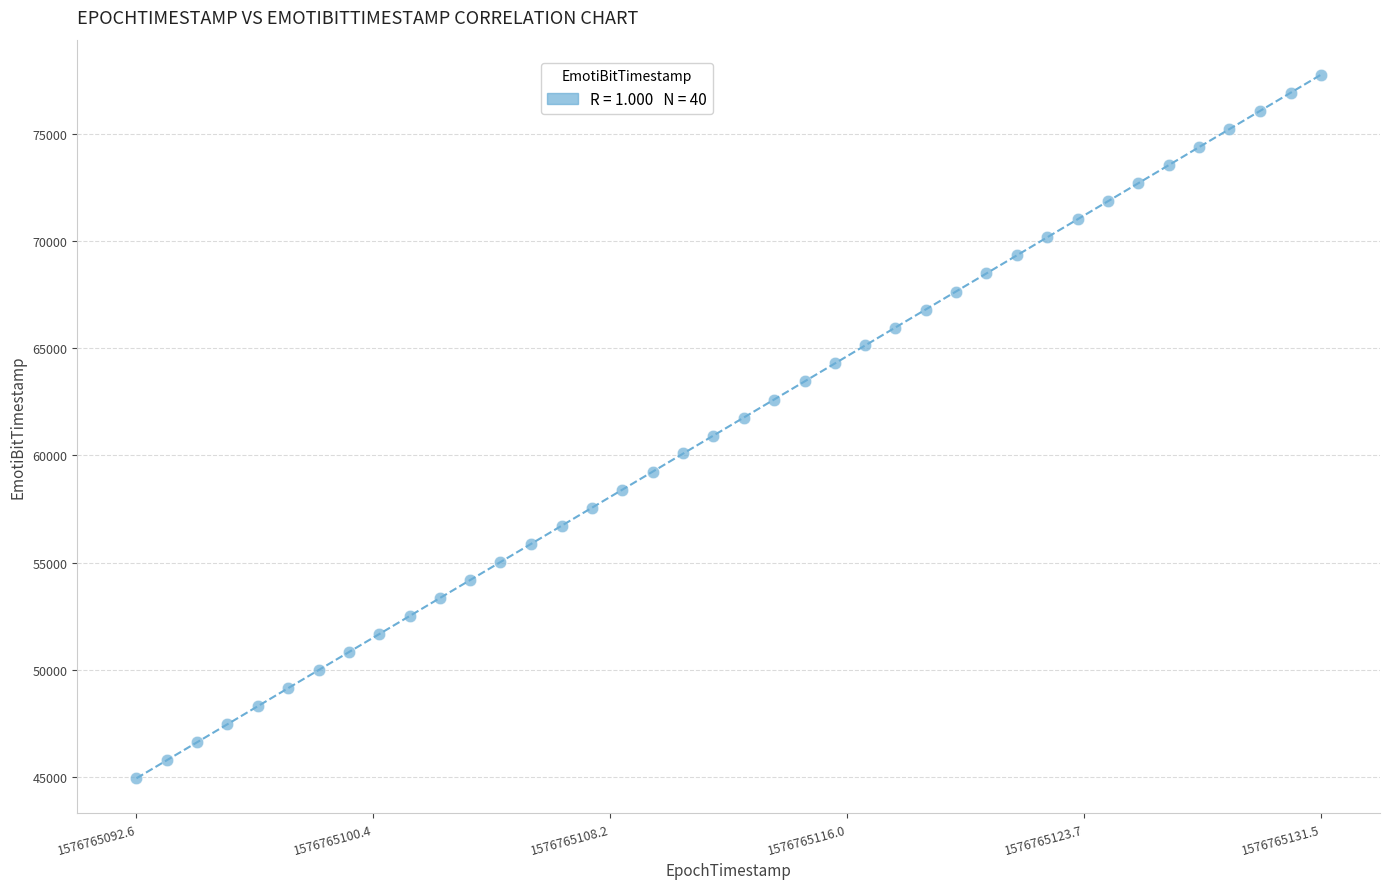

What is the range of Y values (max minus min)?

32797